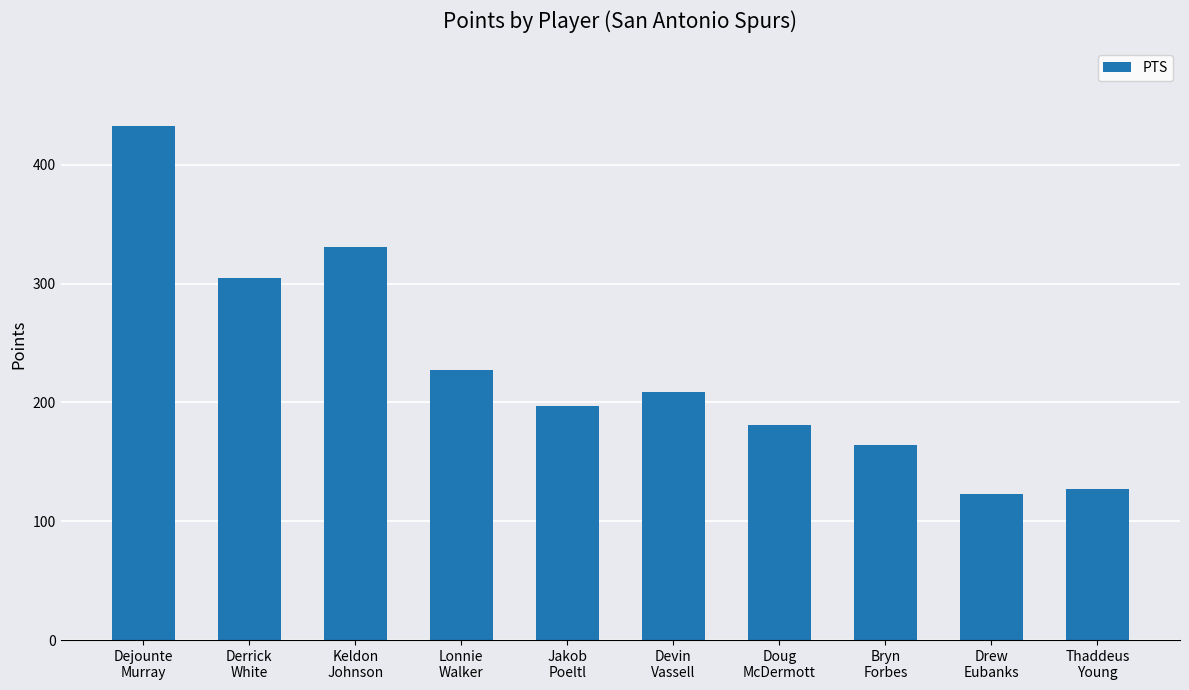

The chart shows a value of 331 at Keldon
Johnson. True or false?

True